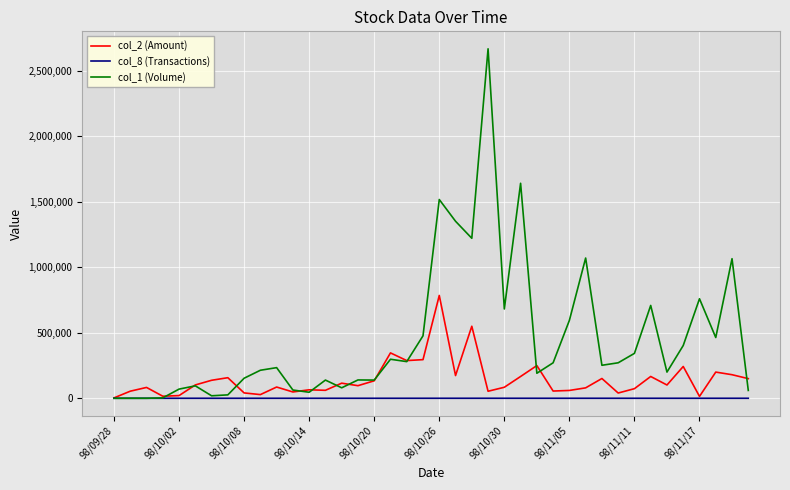

Rank the series by their maximum value, from highest to lowest.

col_1 (Volume), col_2 (Amount), col_8 (Transactions)